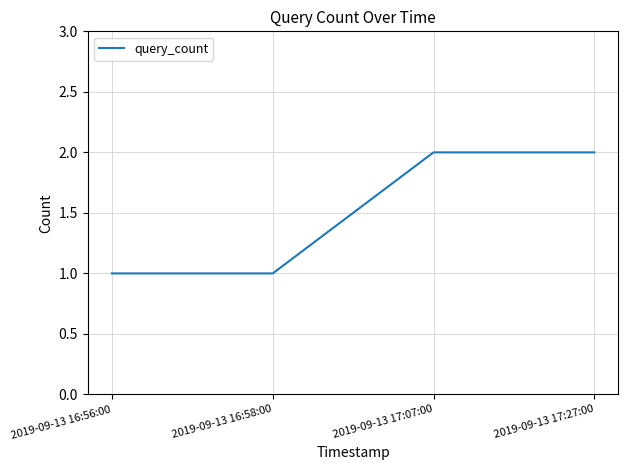

How many categories are shown in the chart?

4